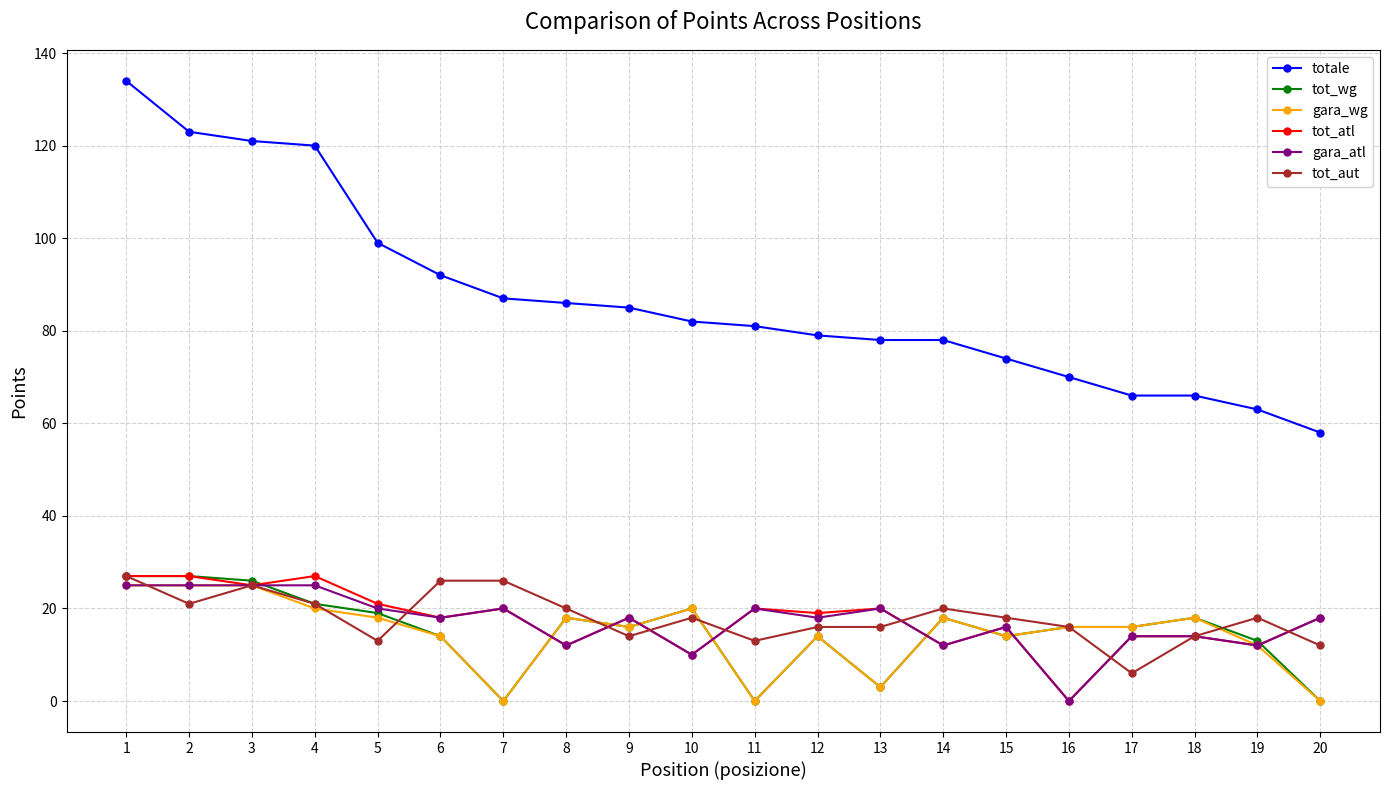

True or false: totale has a value of 82 at 10.

True